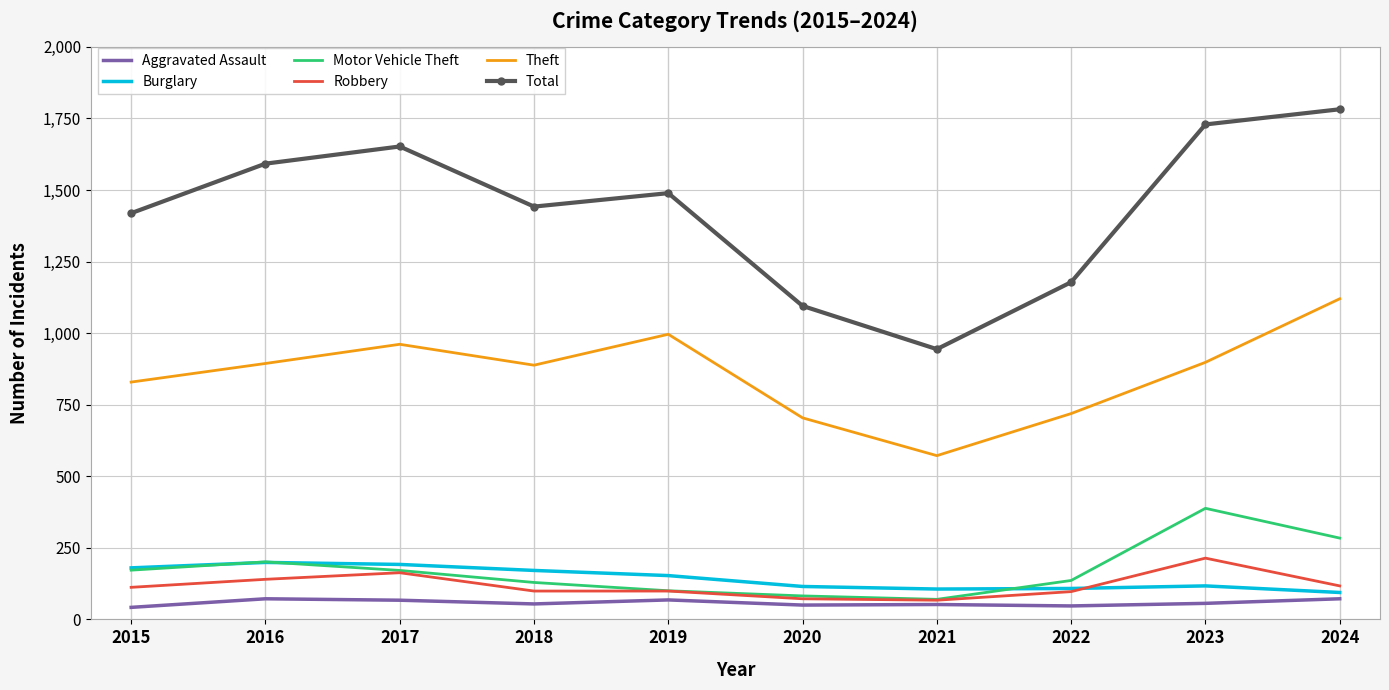

True or false: Total and Robbery cross at least once.

False